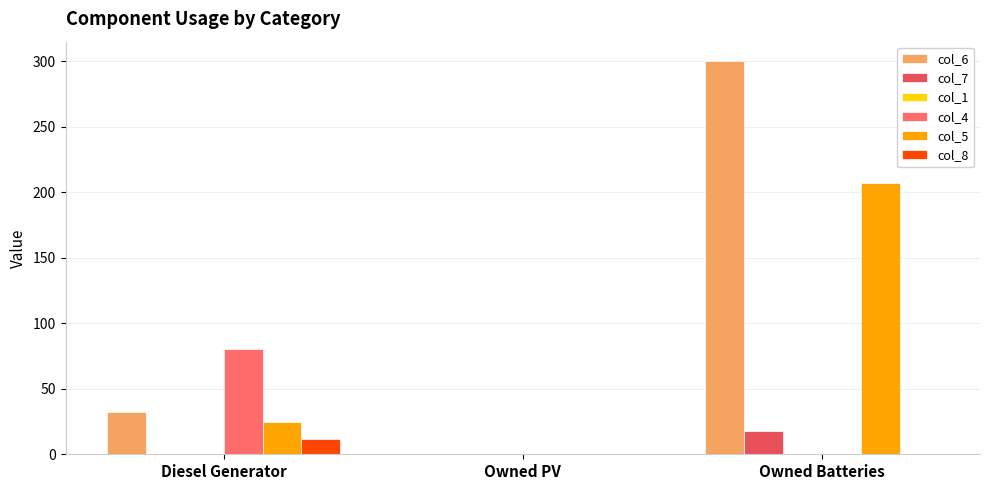

Which category has the highest value in the col_8 series?

Diesel Generator